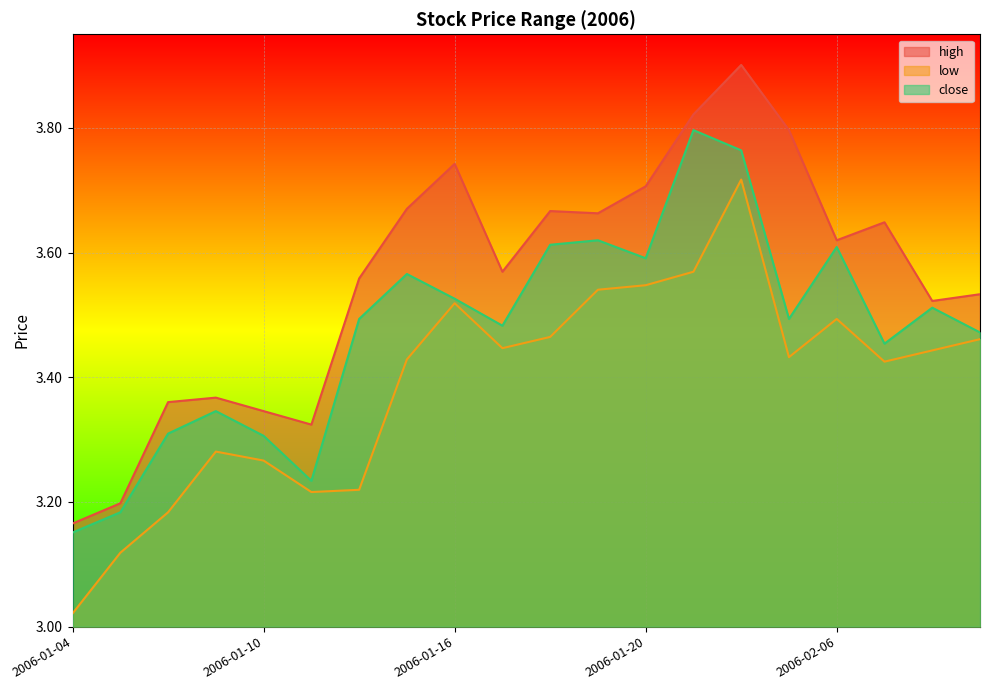

Rank the series by their maximum value, from lowest to highest.

low, close, high